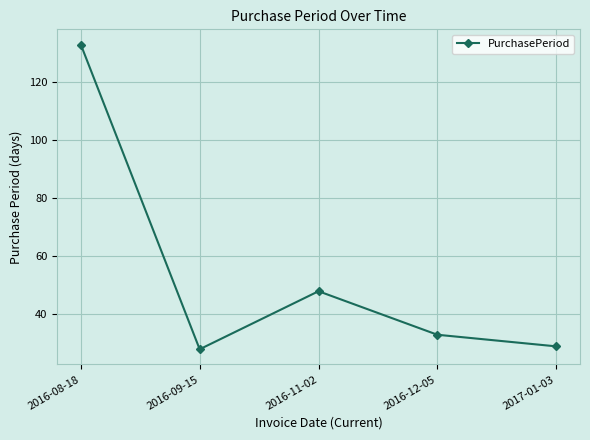

Reading left to right, transcribe all the data shown in this chart.

133	28	48	33	29